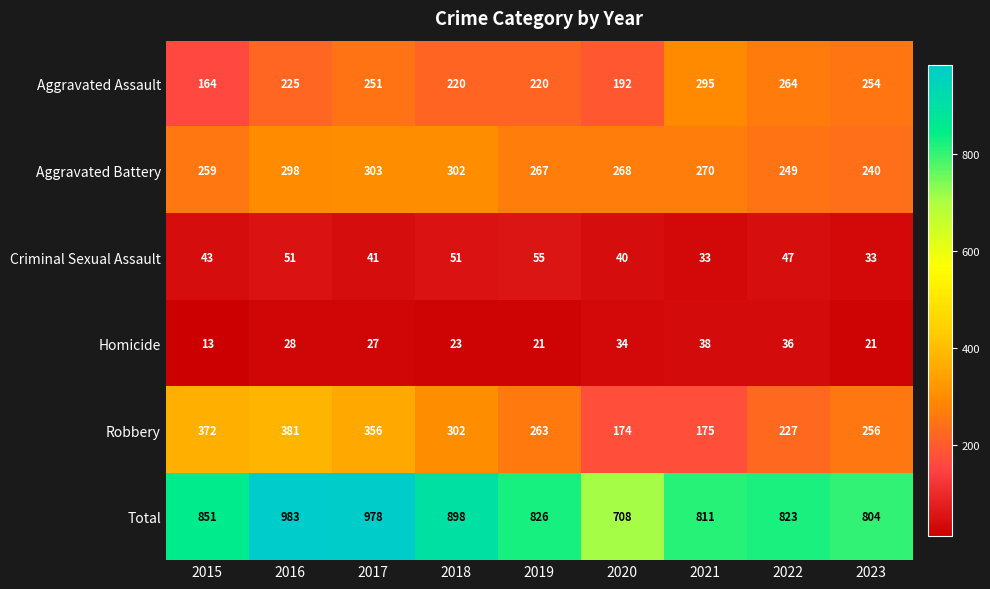

Between 2016 and 2017, which series saw the biggest shift?

Aggravated Assault